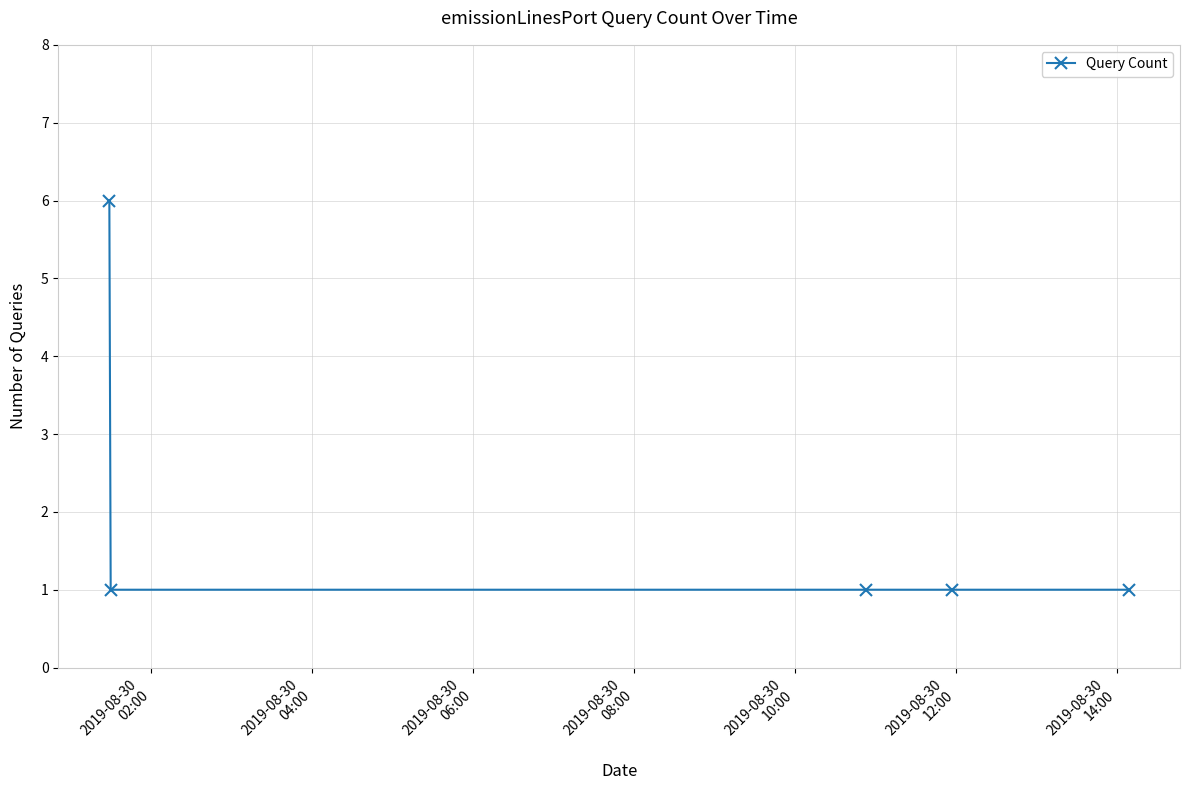

What is the average value?

2